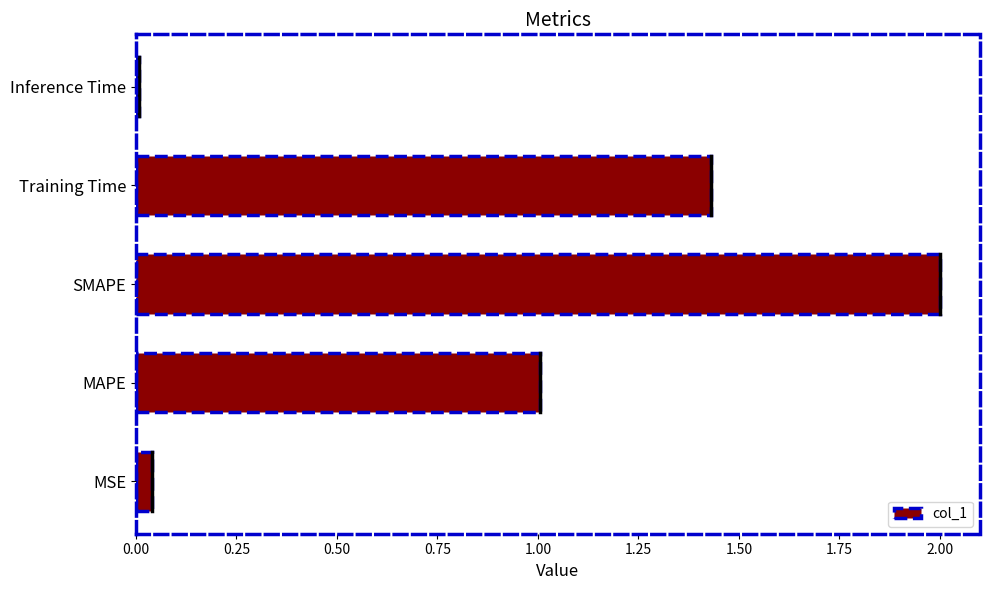

Rank the categories by value from highest to lowest.

SMAPE, Training Time, MAPE, MSE, Inference Time